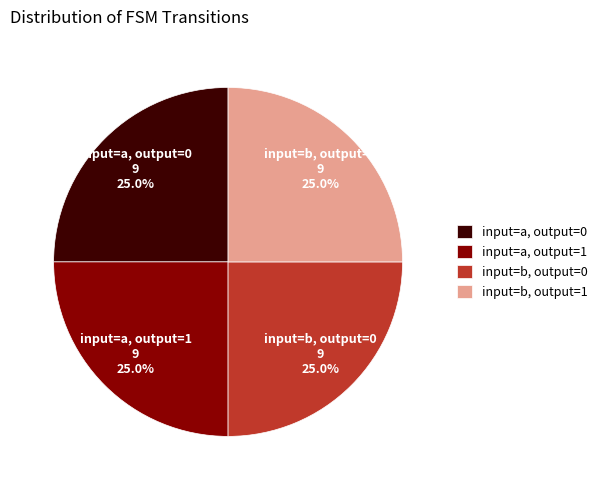

Does input=b, output=1 represent more than half of the total?

No